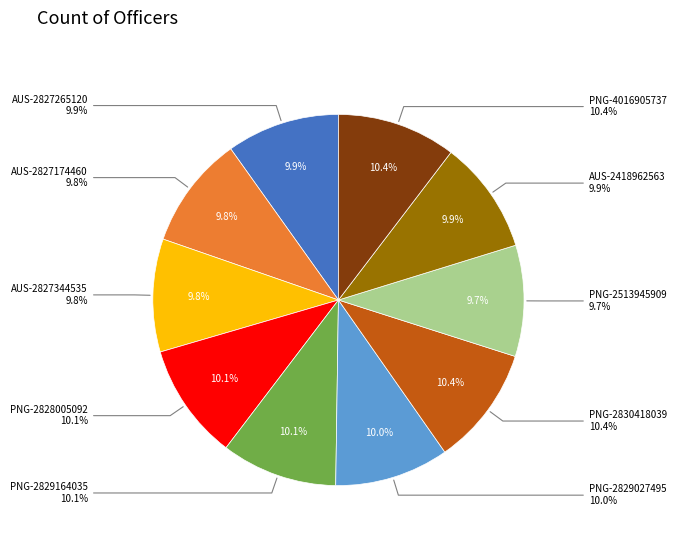

To the nearest percent, what percentage of the pie is AUS-2827344535?

10%